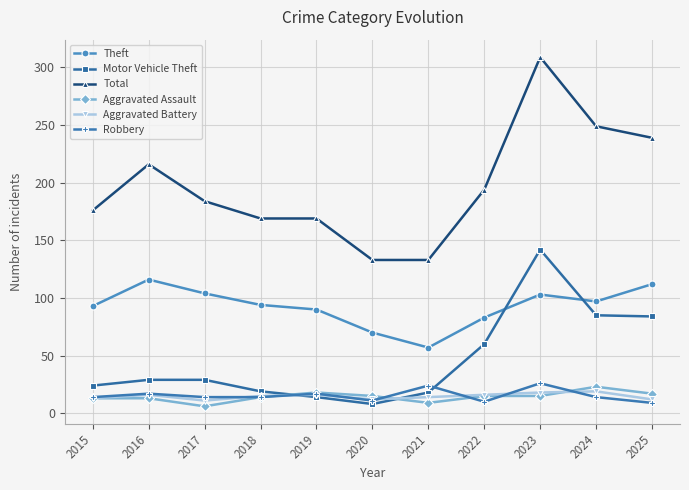

Is it true that Robbery equals 7 at 2021?

False